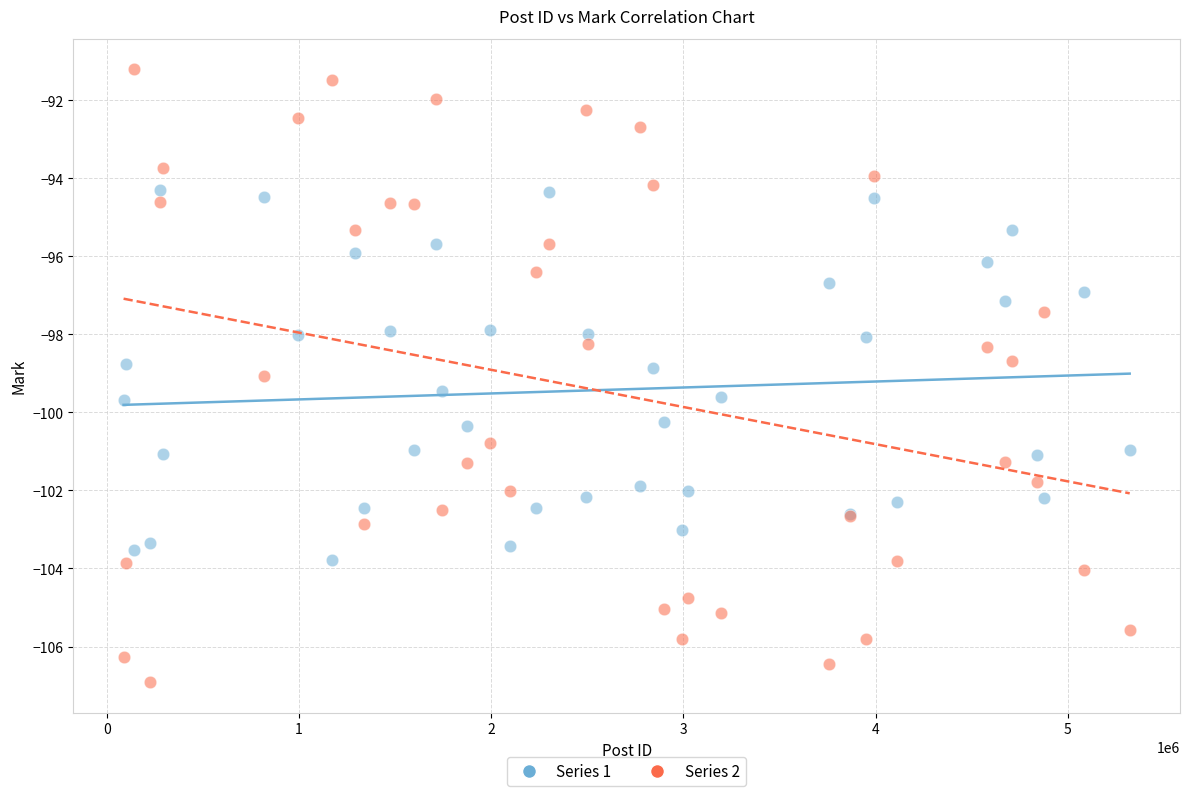

Which series contains the highest Y value?

Series 2